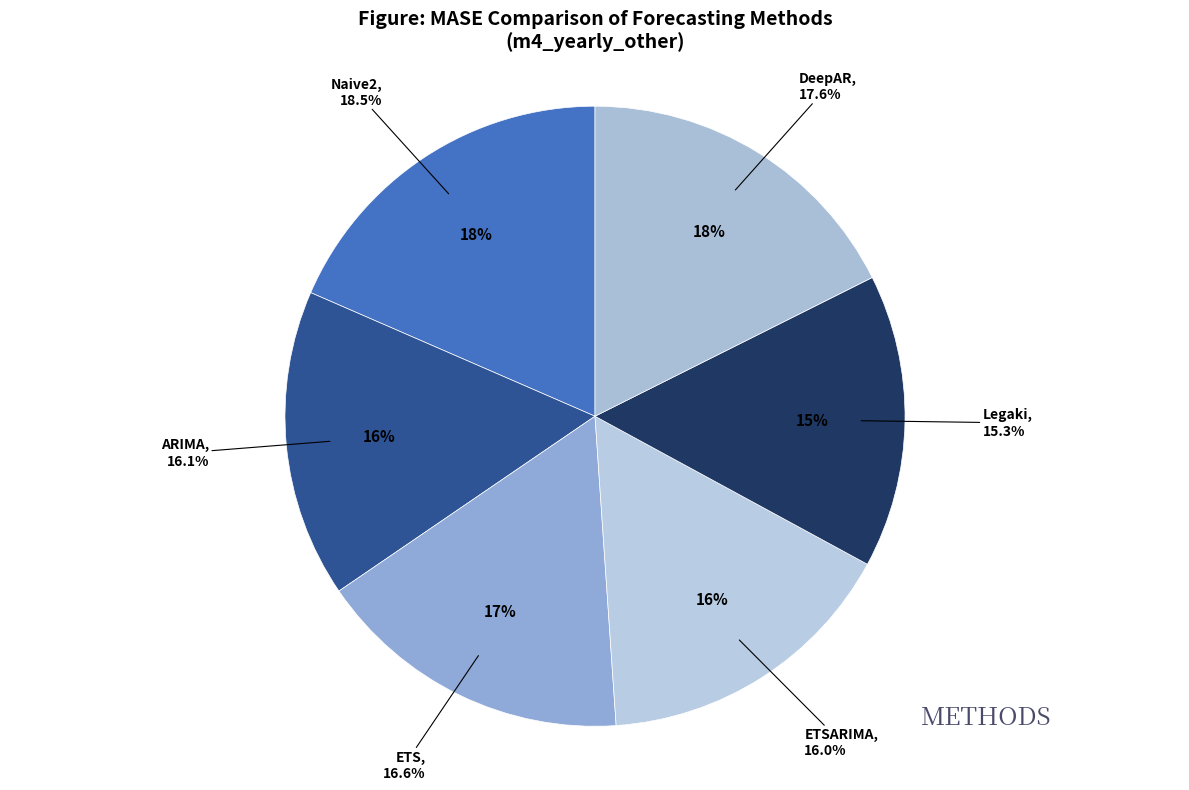

What is the smallest slice in the pie chart?

Legaki